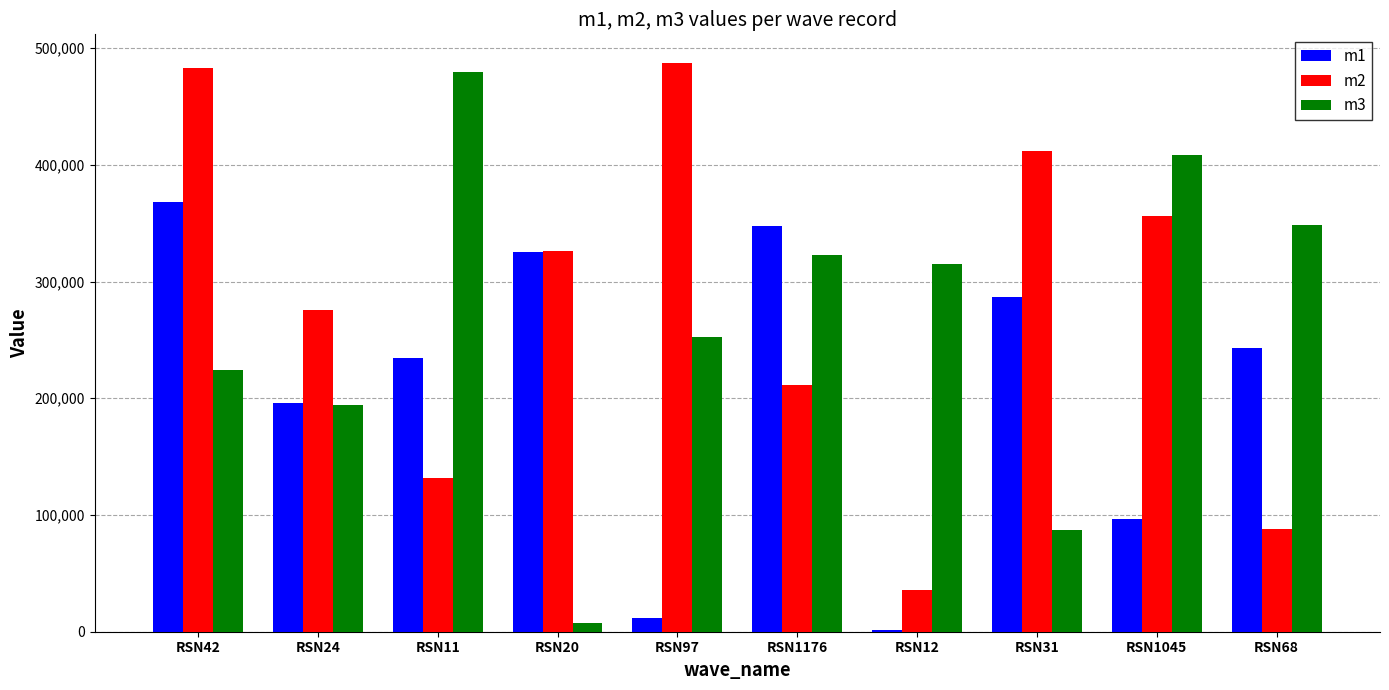

List the series in order of their overall mean, highest first.

m2, m3, m1